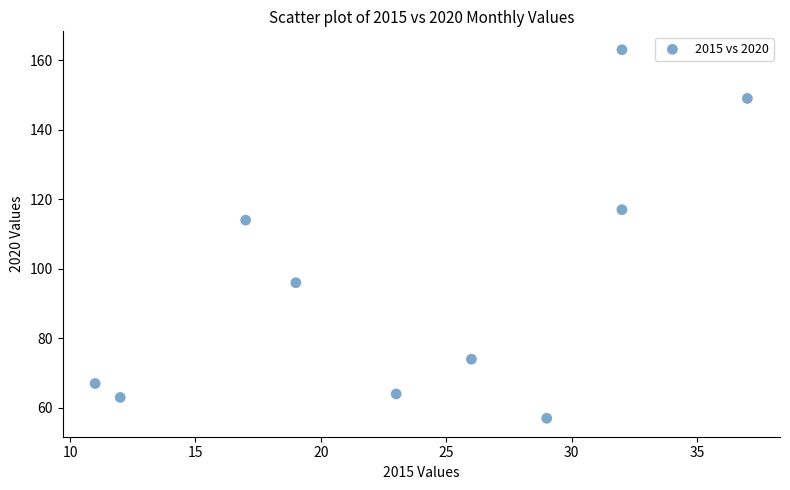

What Y value in the scatter plot is closest to 110?

114